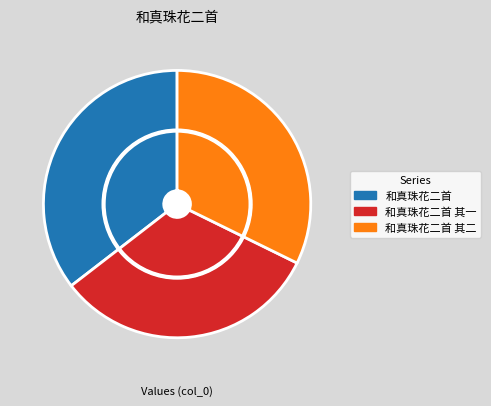

To the nearest percent, what percentage of the pie is 和真珠花二首?

35%